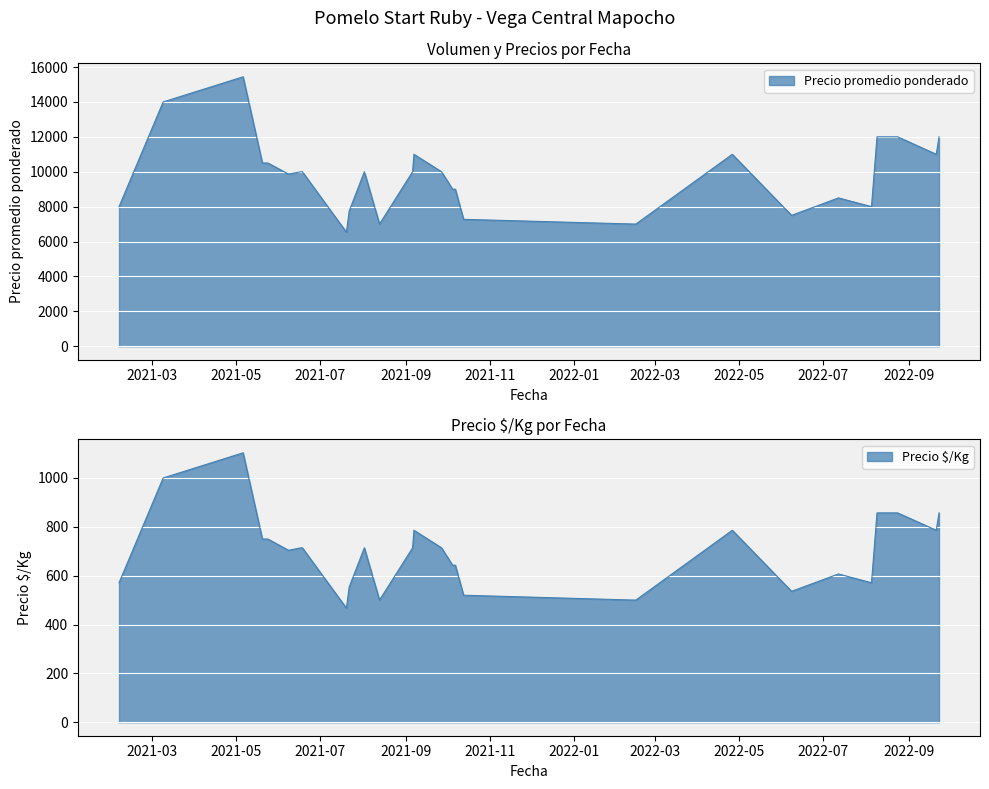

What is the label of the 3rd point from the right?

2022-08-24